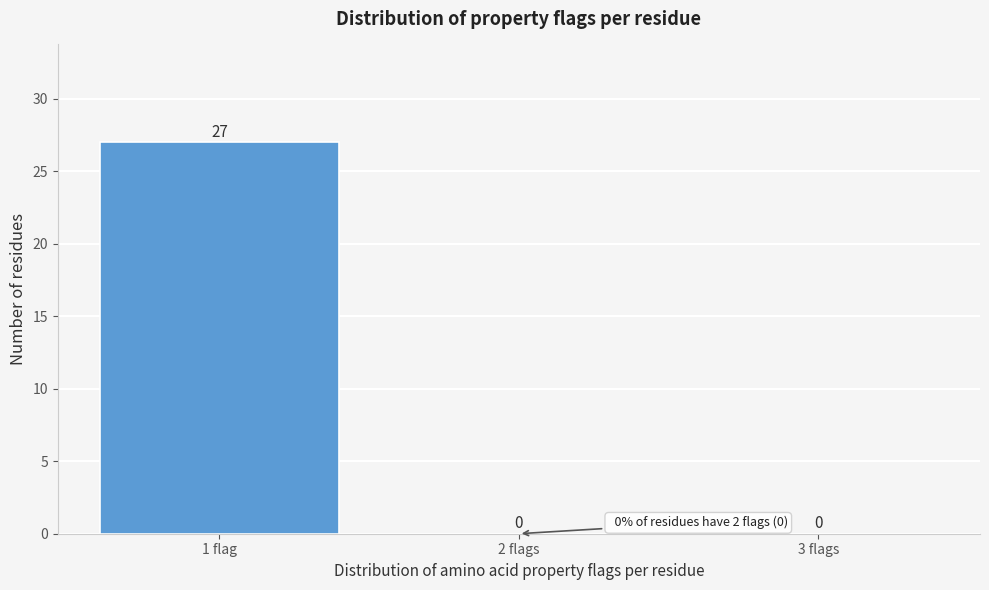

Reading left to right, what are all the values shown in this chart?

1 flag=27	2 flags=0	3 flags=0